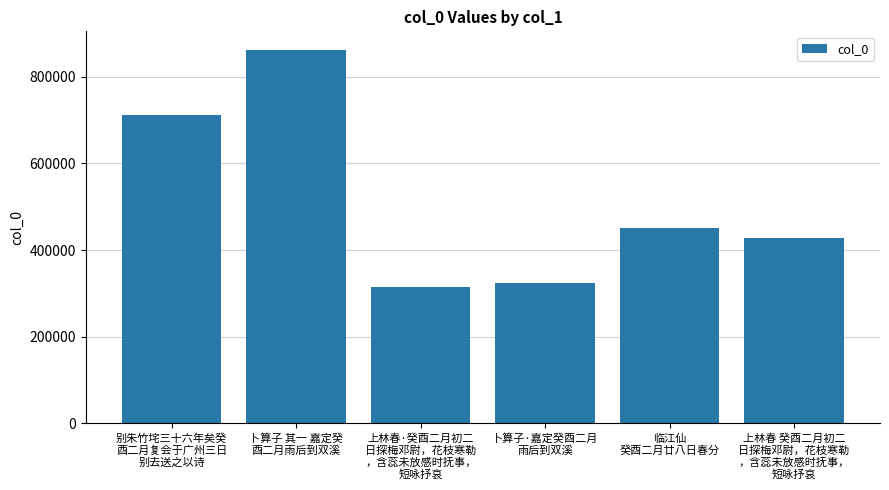

Reading right to left, list all the values displayed in this chart.

上林春 癸酉二月初二
日探梅邓尉，花枝寒勒
，含蕊未放感时抚事，
短咏抒哀=427671	临江仙
癸酉二月廿八日春分=451429	卜算子·嘉定癸酉二月
雨后到双溪=323857	上林春·癸酉二月初二
日探梅邓尉，花枝寒勒
，含蕊未放感时抚事，
短咏抒哀=314839	卜算子 其一 嘉定癸
酉二月雨后到双溪=861791	别朱竹垞三十六年矣癸
酉二月复会于广州三日
别去送之以诗=712265